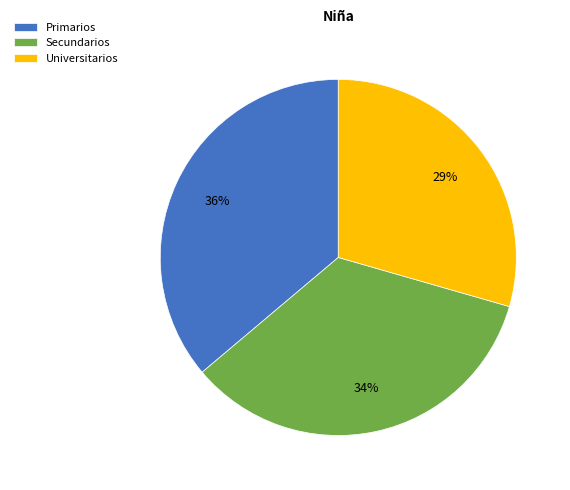

What percentage is the Secundarios slice, to the nearest percent?

34%